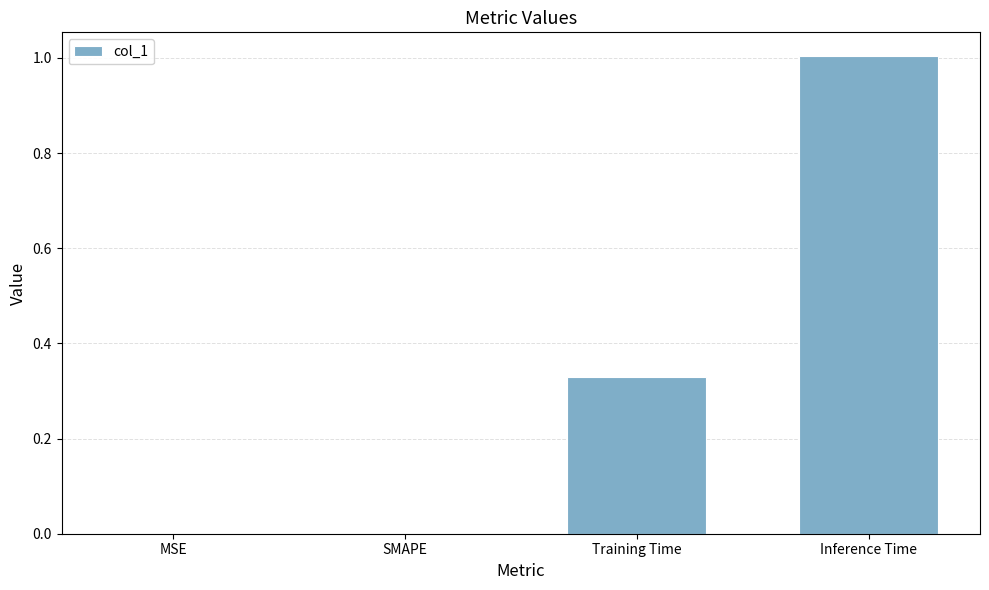

What is the sum of all values?

1.3